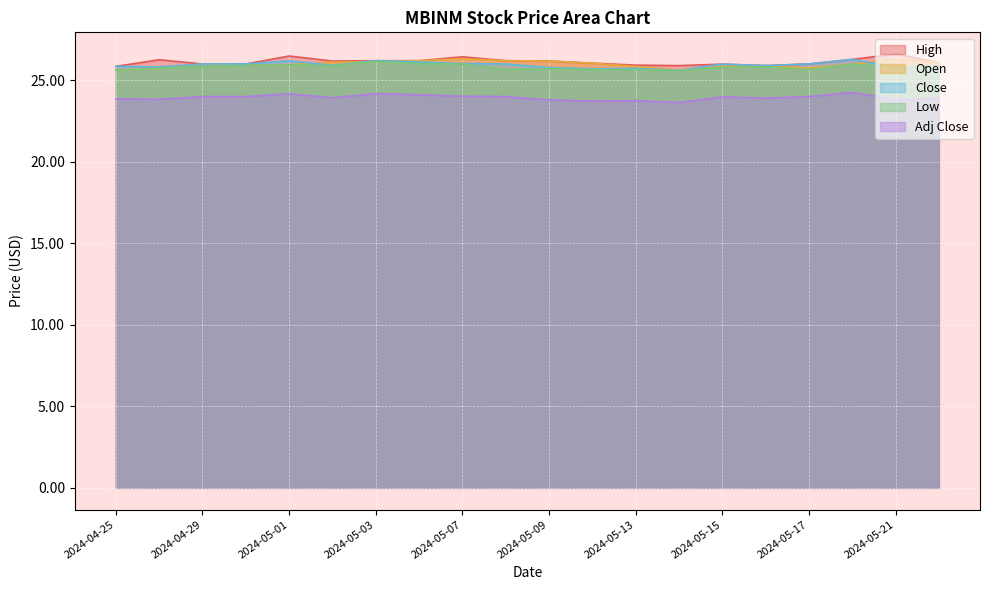

Rank the series at 2024-05-13 from lowest to highest value.

Adj Close, Low, Close, Open, High